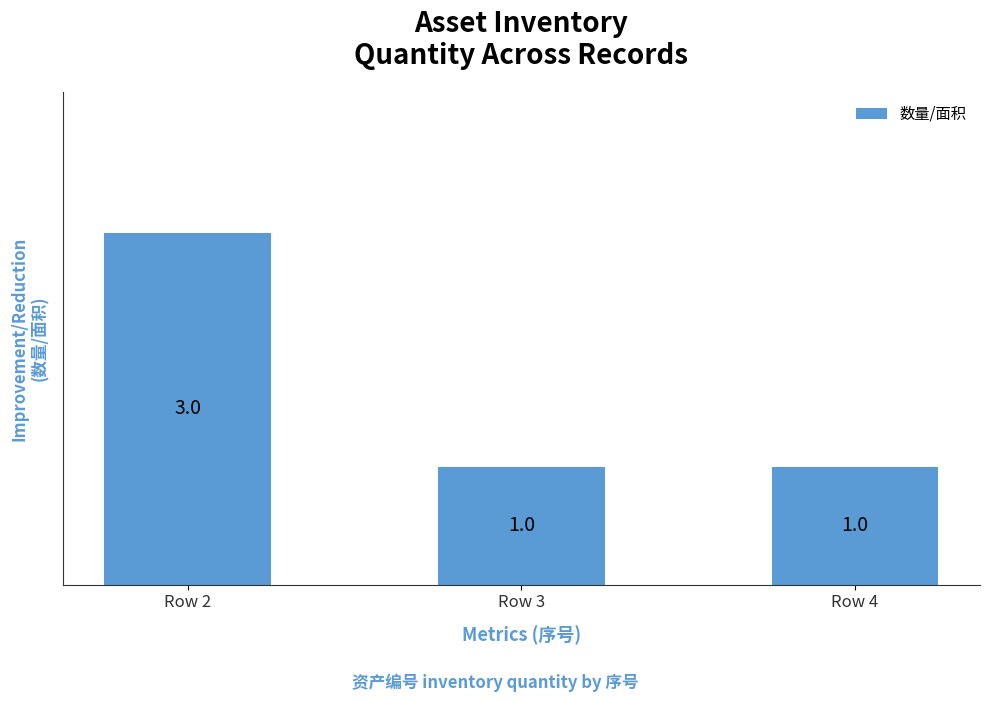

What is the difference between the maximum and minimum values?

2